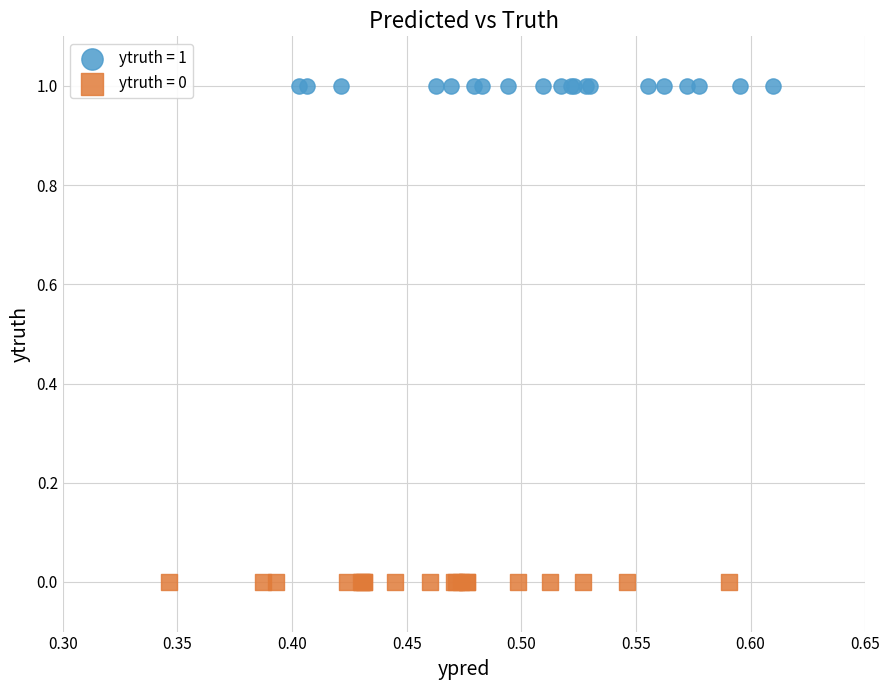

Which series contains the highest Y value?

ytruth = 1